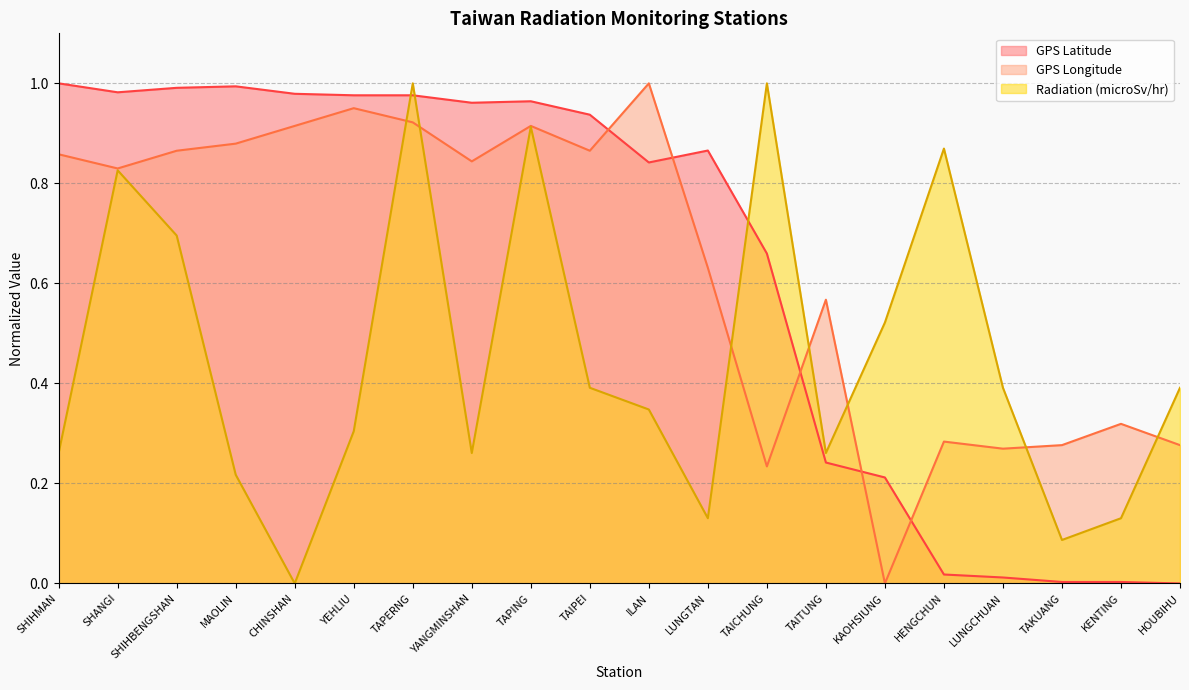

What position from the right is LUNGTAN?

9